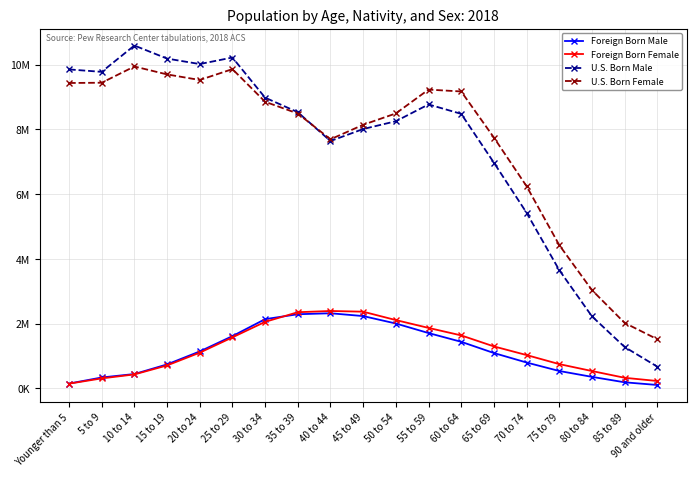

What are all the series names shown in the legend?

Foreign Born Male, Foreign Born Female, U.S. Born Male, U.S. Born Female